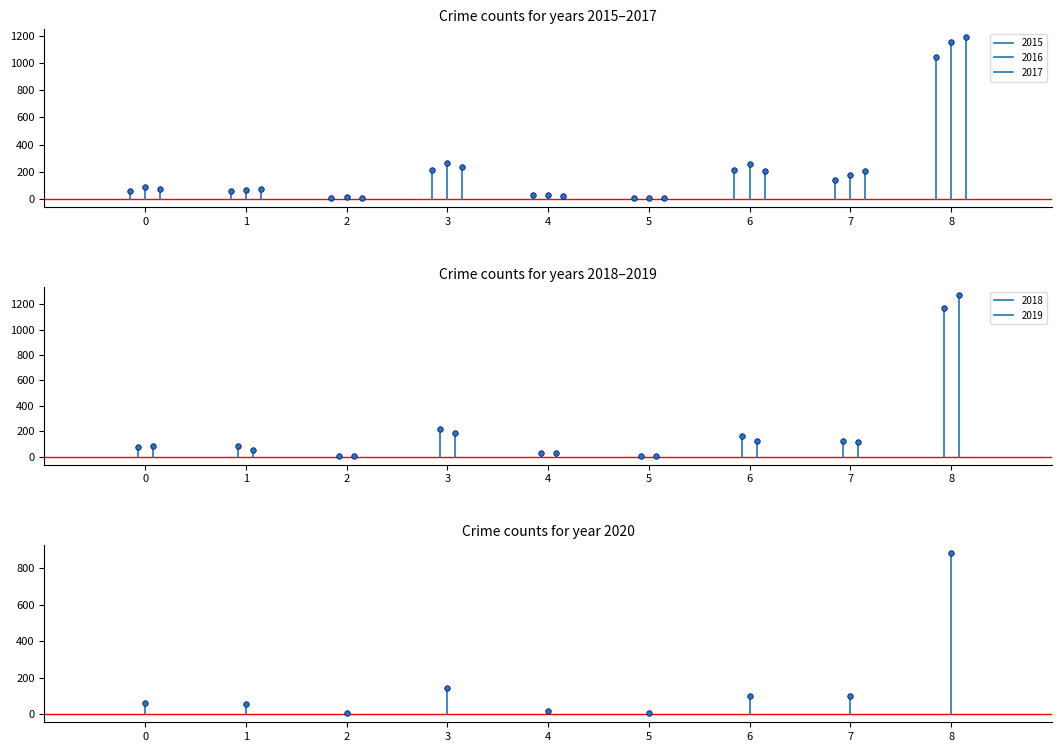

Which series has the largest range (max minus min)?

2019